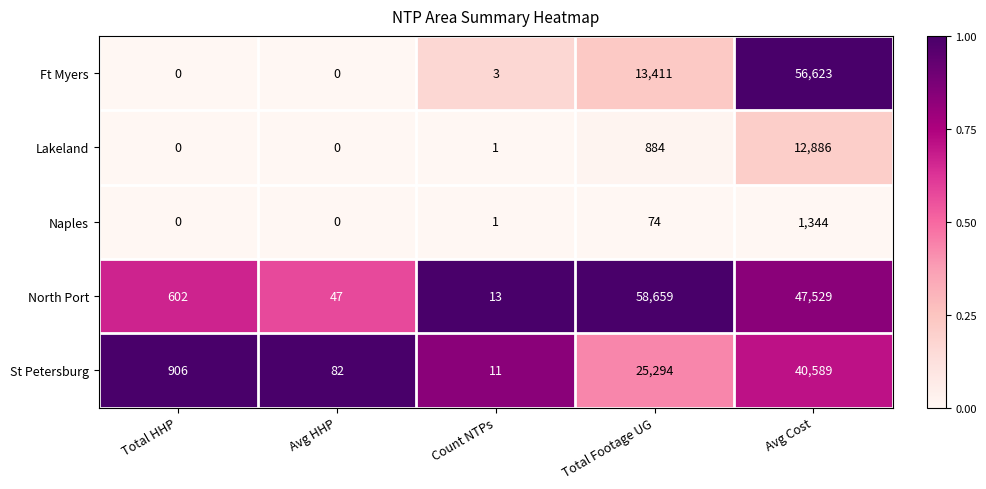

At which label is North Port closest to 29336?

Avg Cost